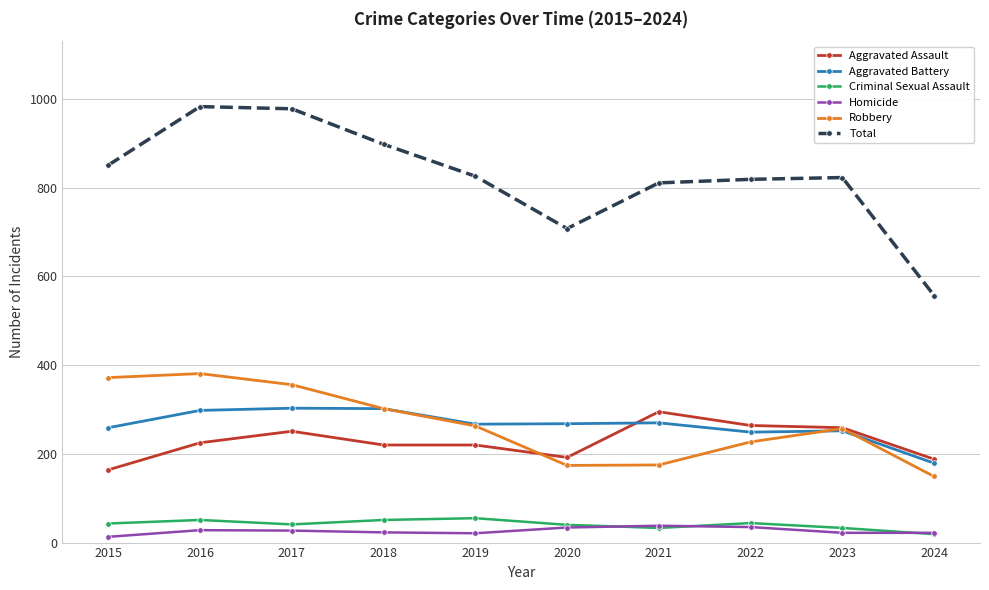

Is this an area chart (filled region under the line)?

No